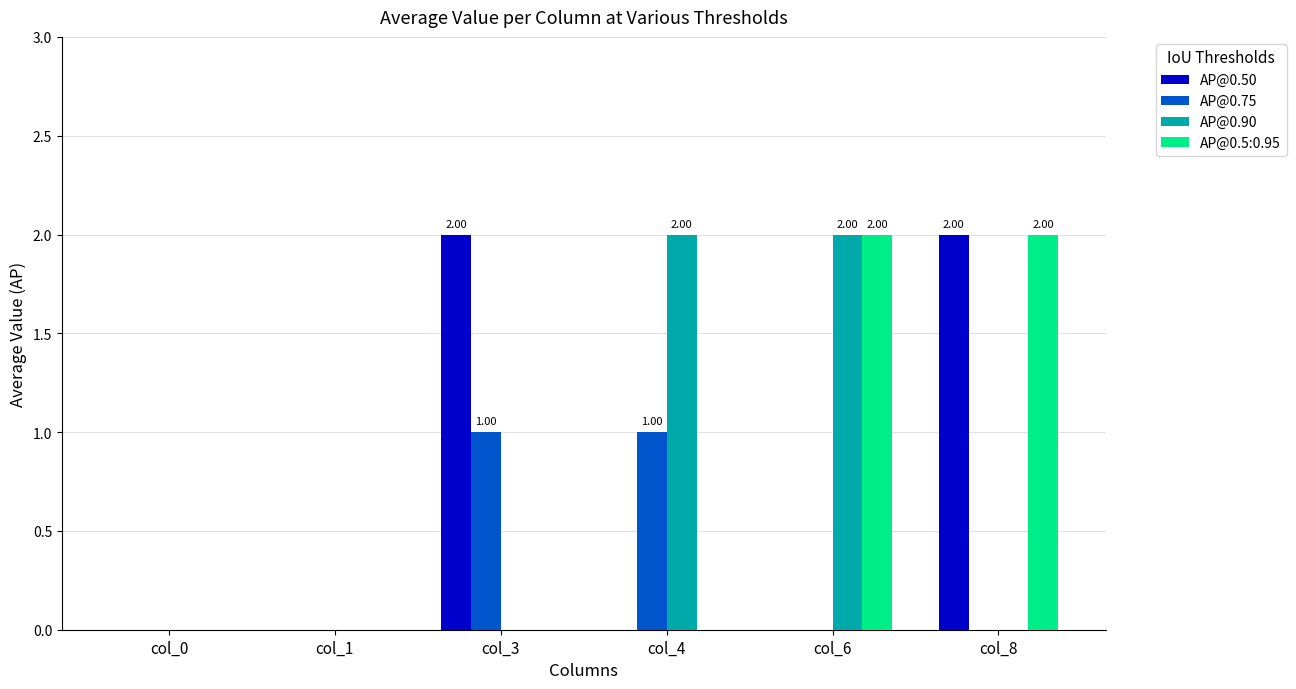

What is the sum of all AP@0.90 values?

4